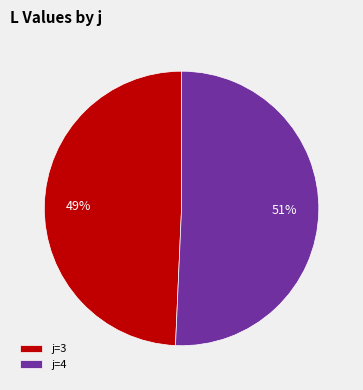

Is there a majority slice in this chart?

Yes